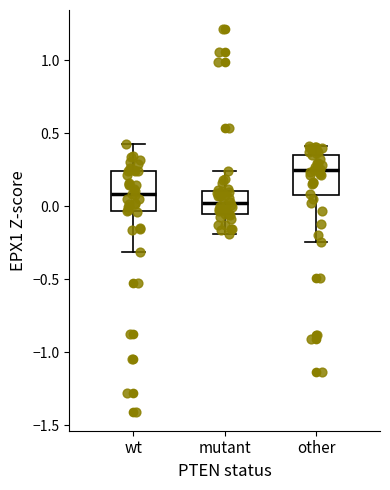

Which box has the lowest median line?

mutant